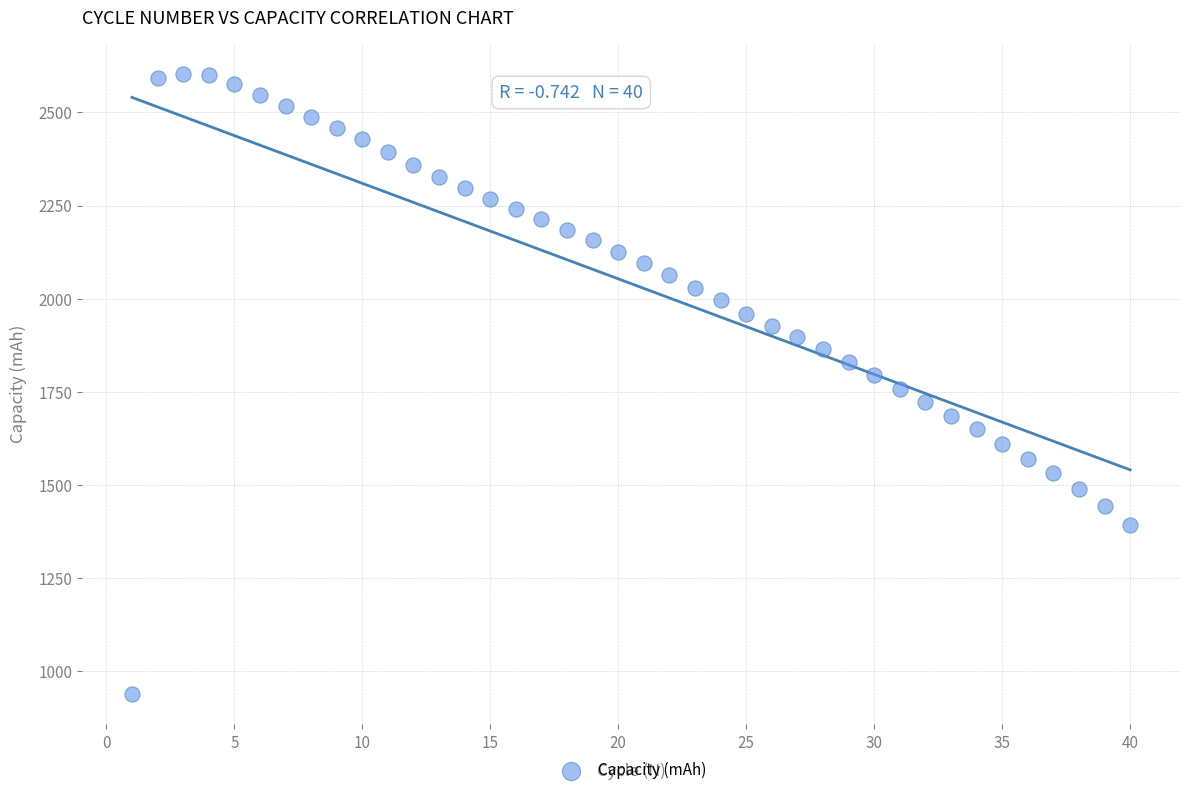

What is the range of Y values (max minus min)?

1664.9